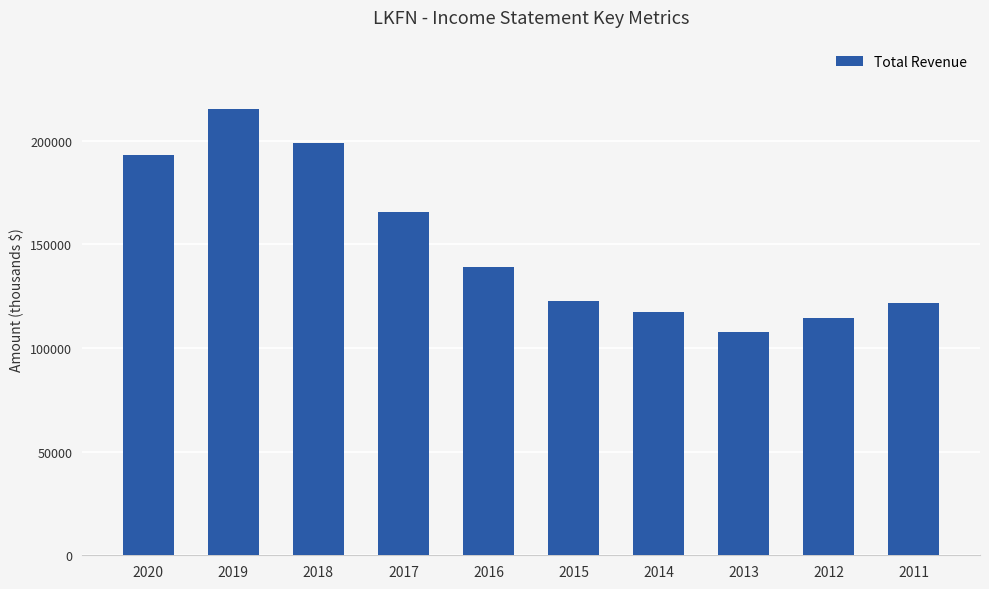

What is the sum of all values?

1495800